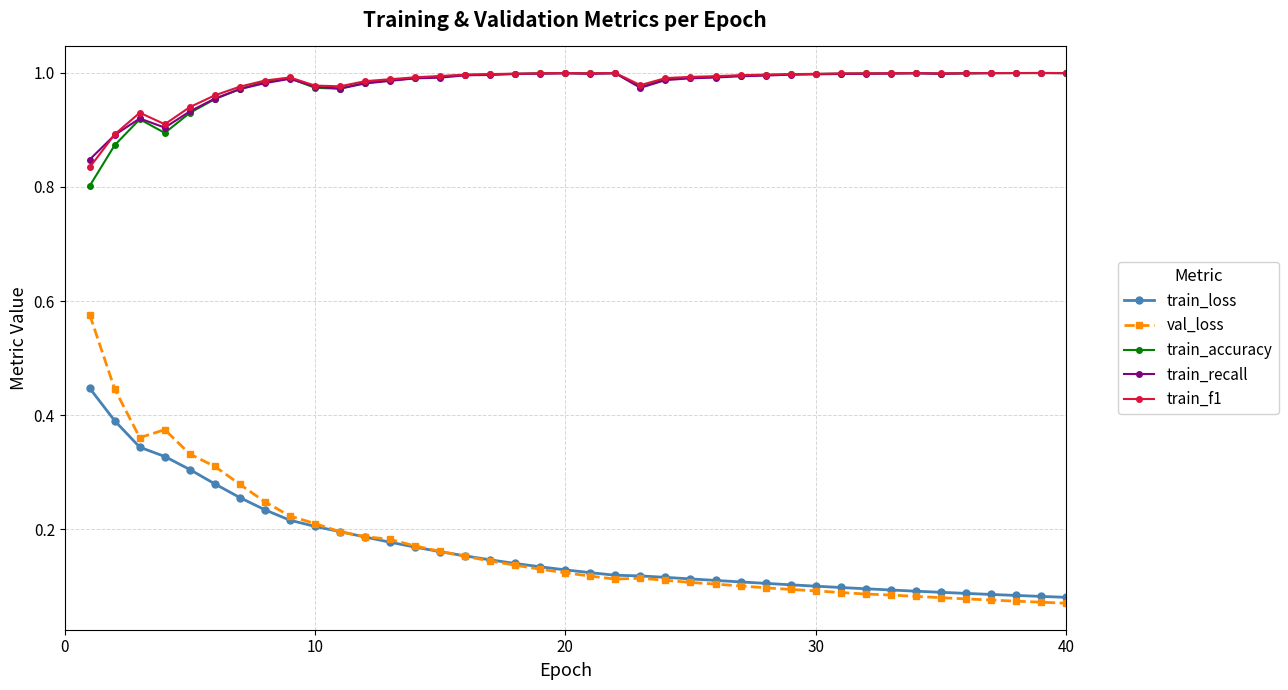

Which series has the largest range (max minus min)?

val_loss